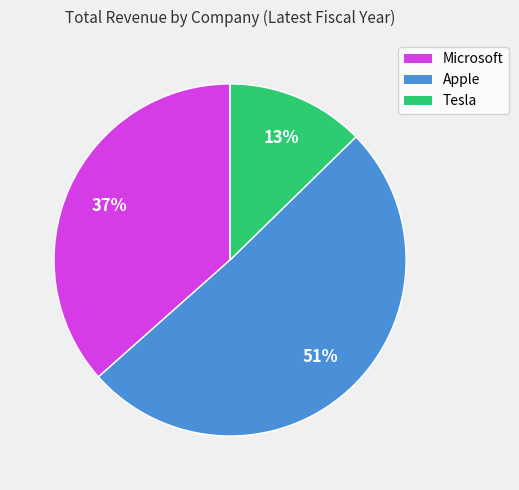

The Tesla slice represents 1% of the pie. True or false?

False